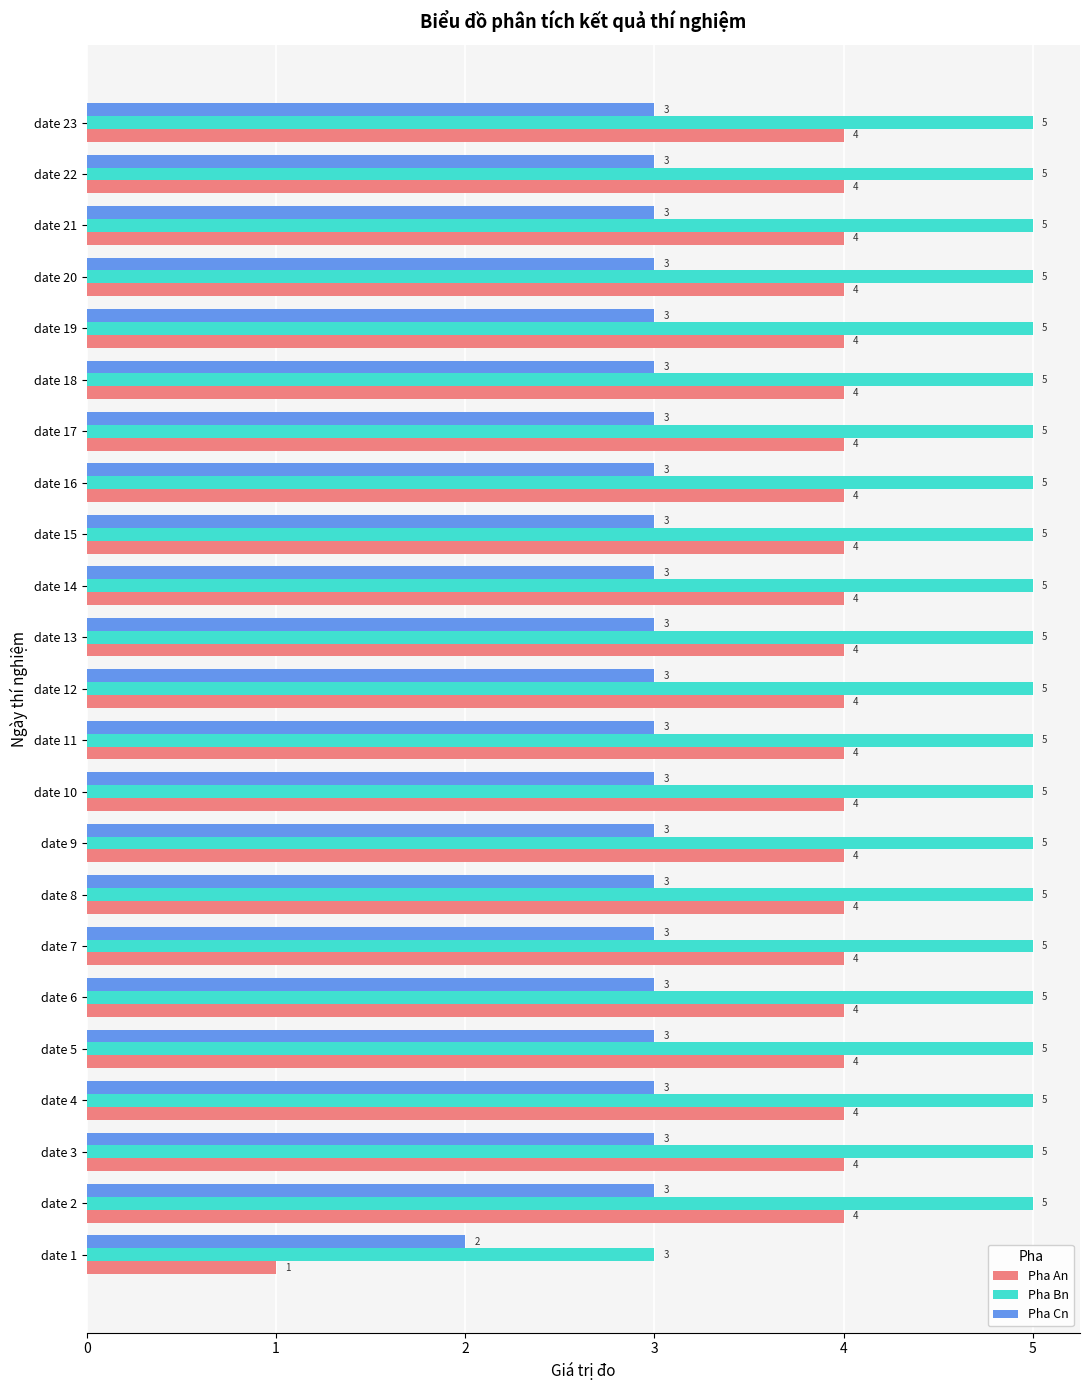

True or false: Pha Bn has a value of 5 at date 18.

True